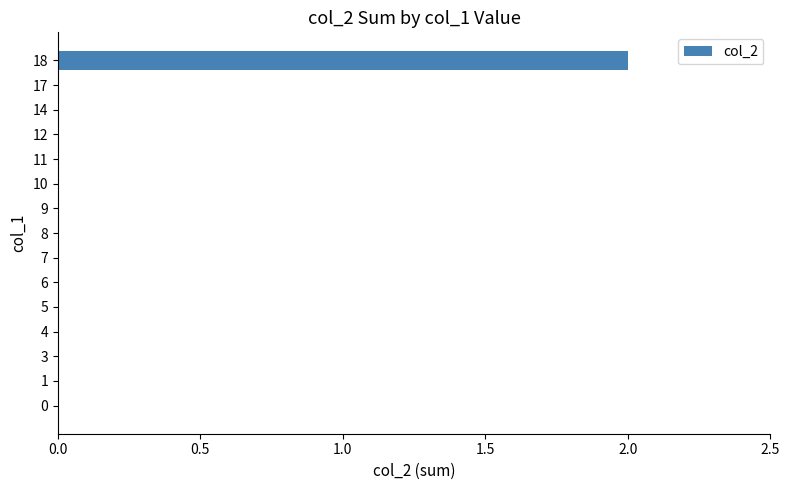

Is it true that the value at 7 is 0?

True